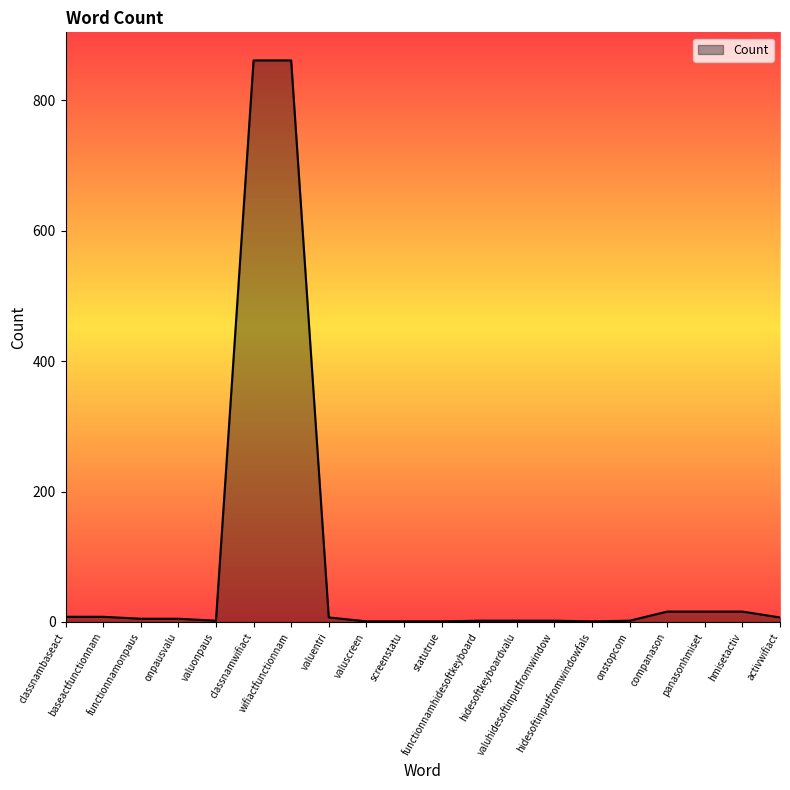

How many categories are shown in the chart?

20